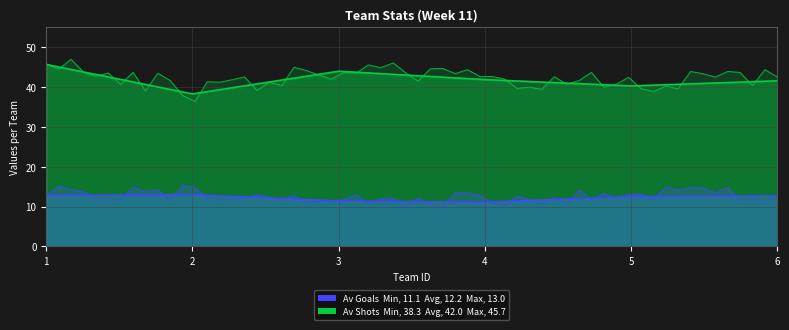

True or false: Av Goals and Av Shots intersect in this chart.

False